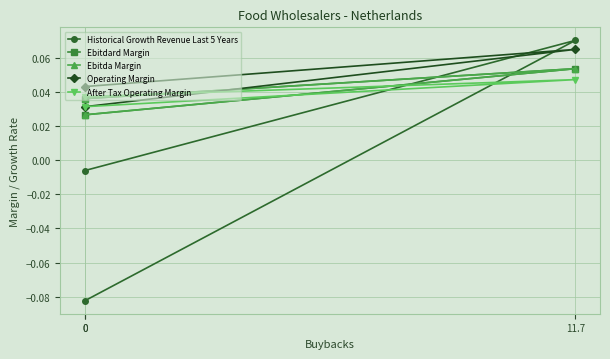

At which category is the sum across all series the highest?

11.7